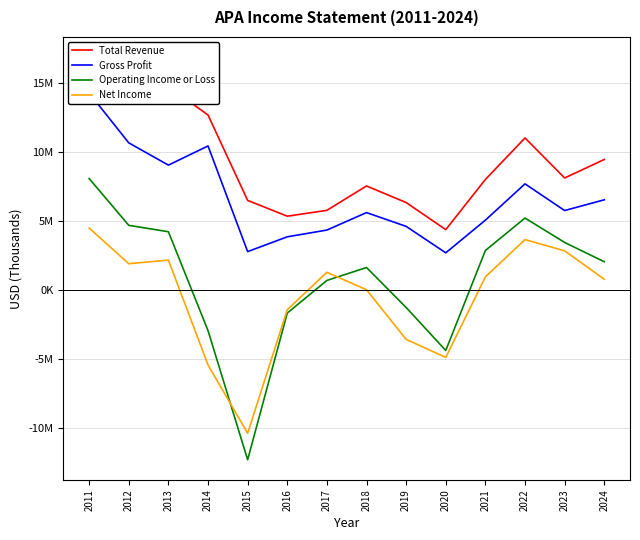

True or false: Operating Income or Loss has a value of 4241000 at 2013.

True